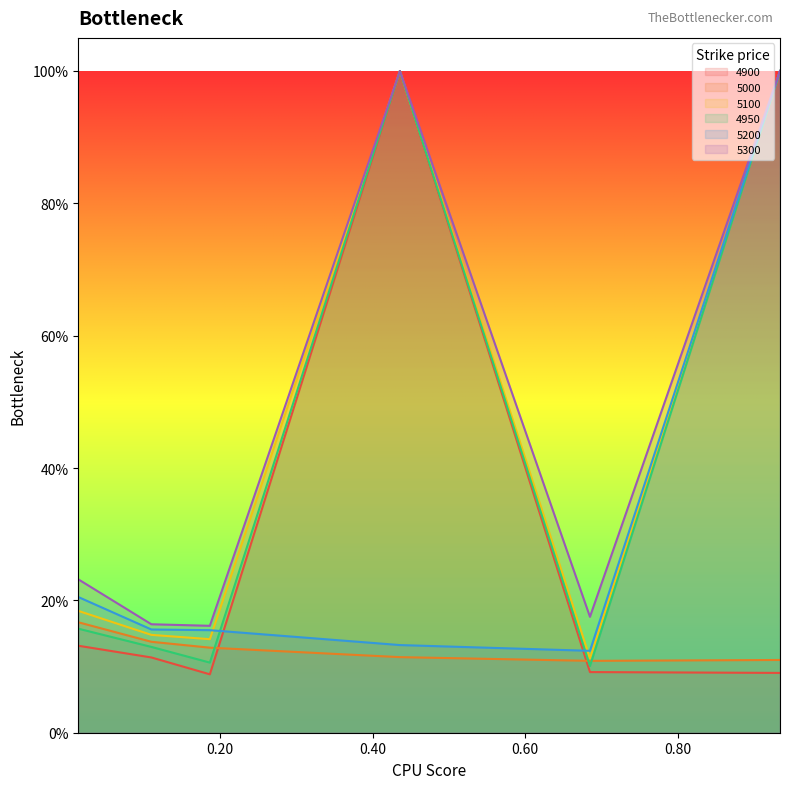

Reading right to left, what are all the values shown in this chart?

4900: 0.1	0.1	1.0	0.1	0.1	0.1
5000: 0.1	0.1	0.1	0.1	0.1	0.2
5100: 1.0	0.1	1.0	0.1	0.1	0.2
4950: 1.0	0.1	1.0	0.1	0.1	0.2
5200: 1.0	0.1	0.1	0.2	0.2	0.2
5300: 1.0	0.2	1.0	0.2	0.2	0.2